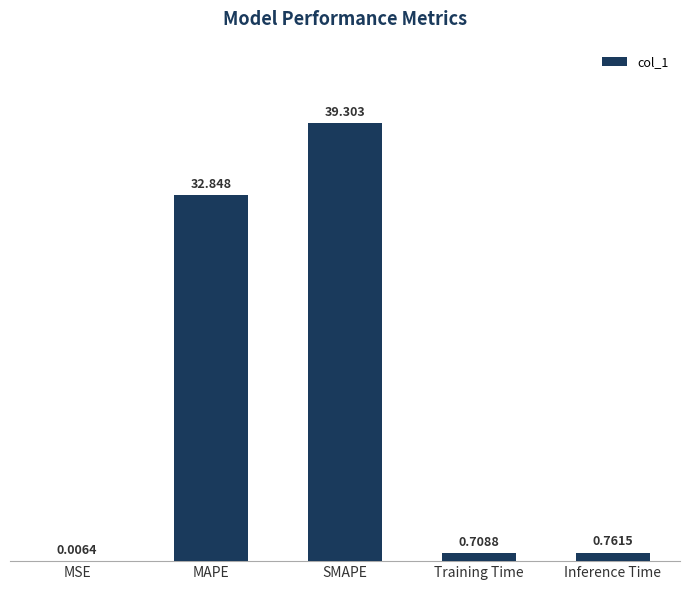

Which category has the highest value across all series?

SMAPE